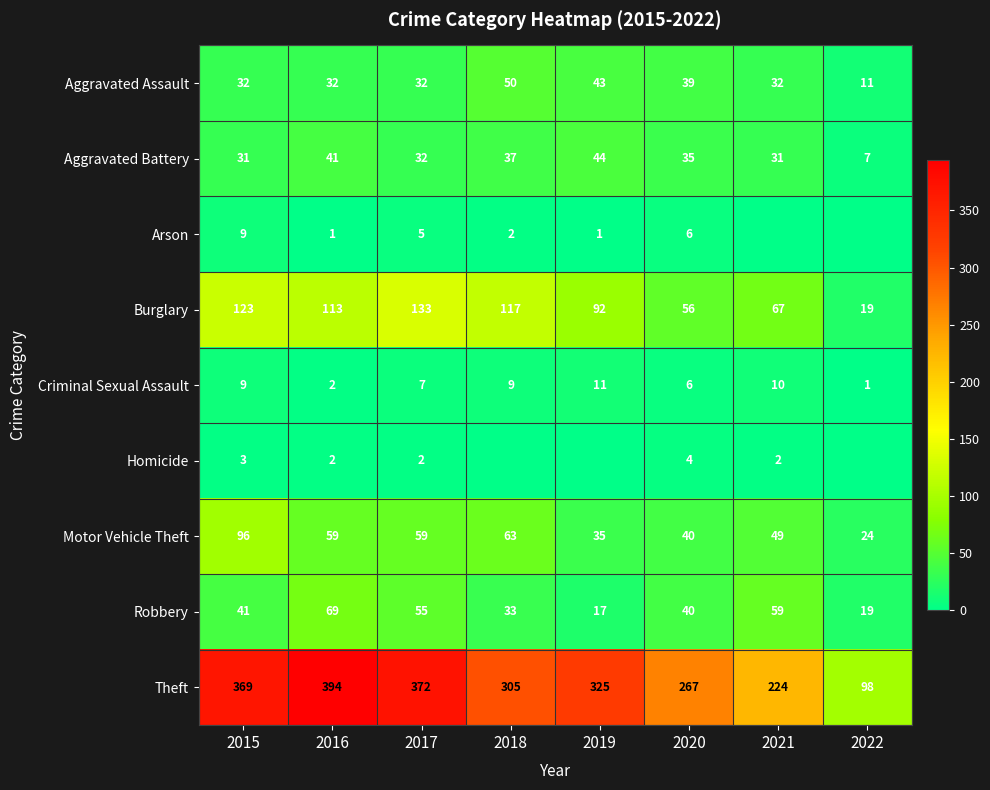

What is the average value of the Robbery series?

42